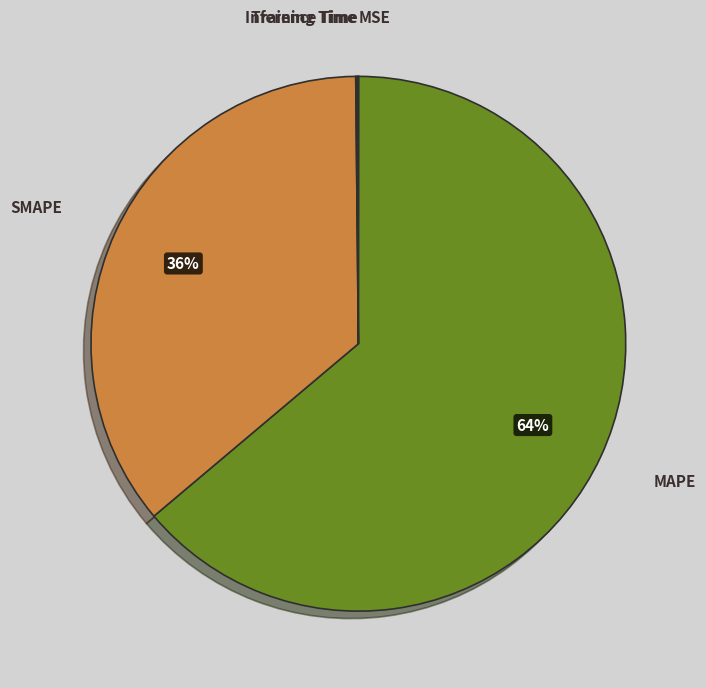

What percentage is the MAPE slice, to the nearest percent?

64%